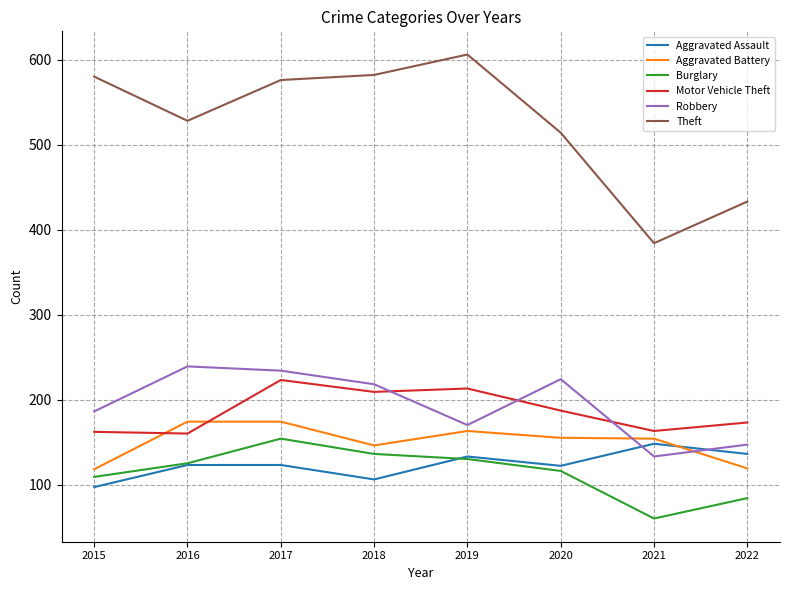

True or false: Burglary and Theft cross at least once.

False